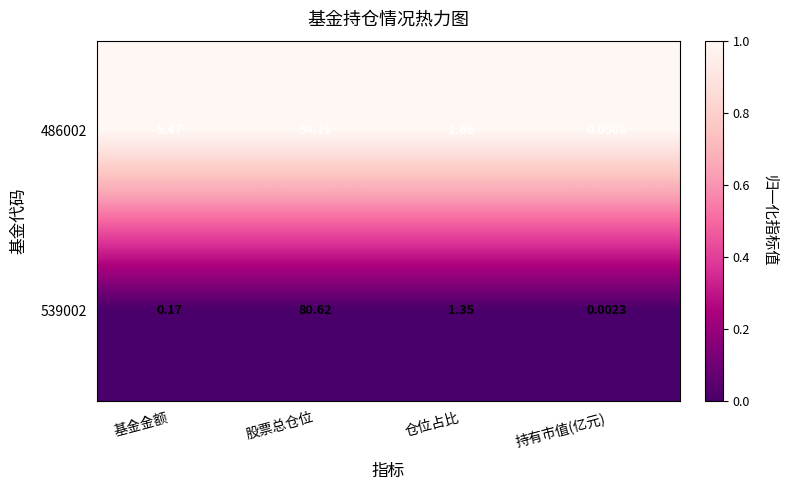

At how many categories does at least one series exceed 0?

4